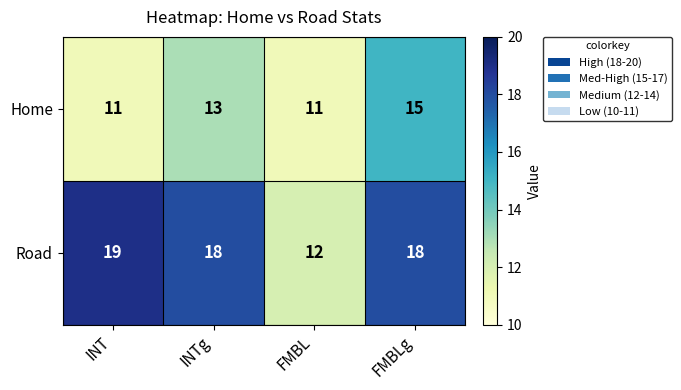

Which series has the largest total across all categories?

Road